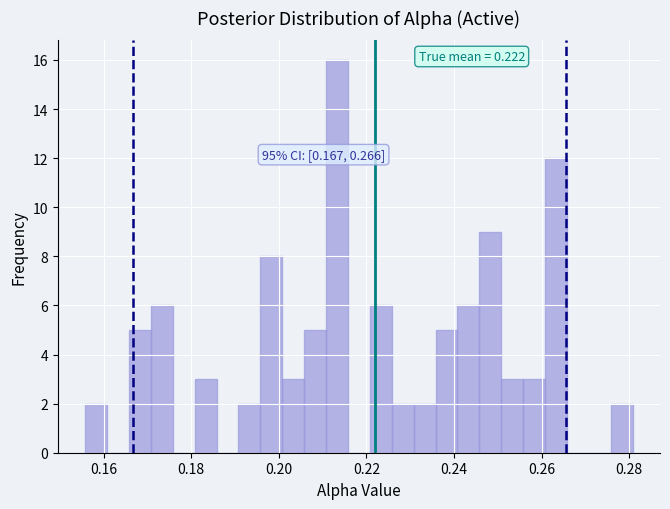

Around what value on the x-axis is the tallest bar? Give the approximate position of its centre, as read against the axis.

0.214